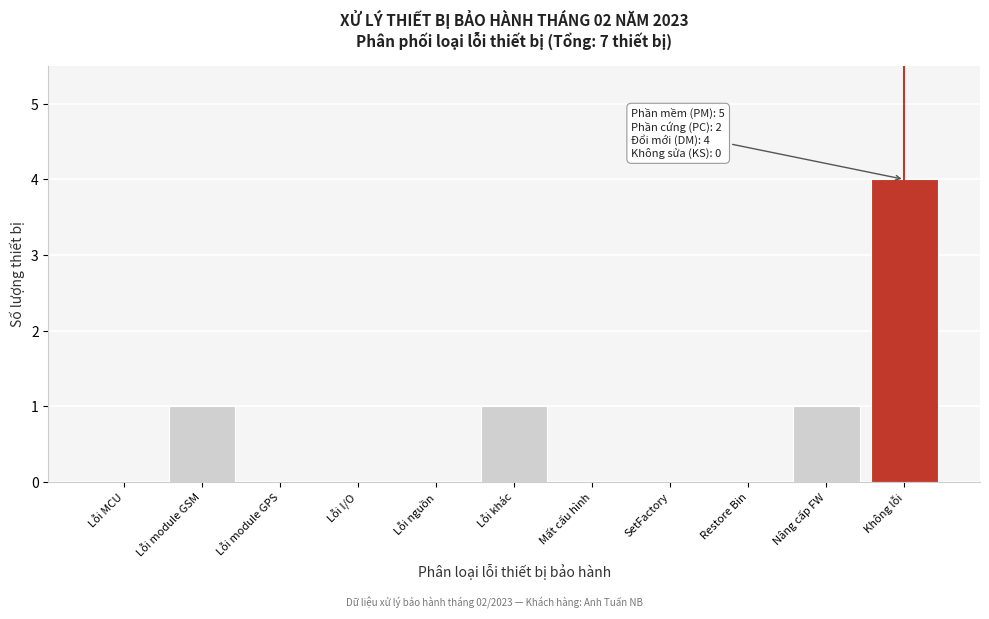

Reading left to right, transcribe all the data shown in this chart.

Lỗi MCU=0	Lỗi module GSM=1	Lỗi module GPS=0	Lỗi I/O=0	Lỗi nguồn=0	Lỗi khác=1	Mất cấu hình=0	SetFactory=0	Restore Bin=0	Nâng cấp FW=1	Không lỗi=4